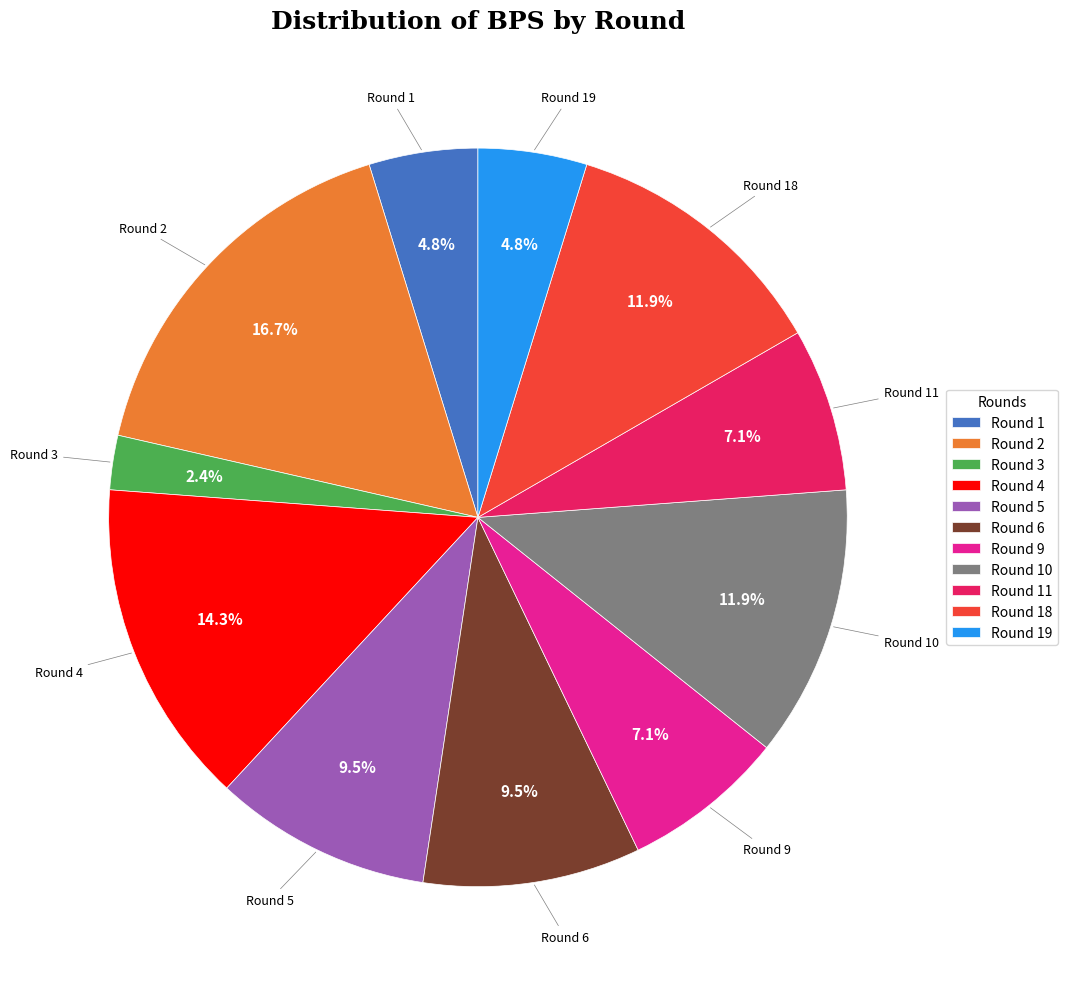

Which category has the smallest portion of the pie?

Round 3